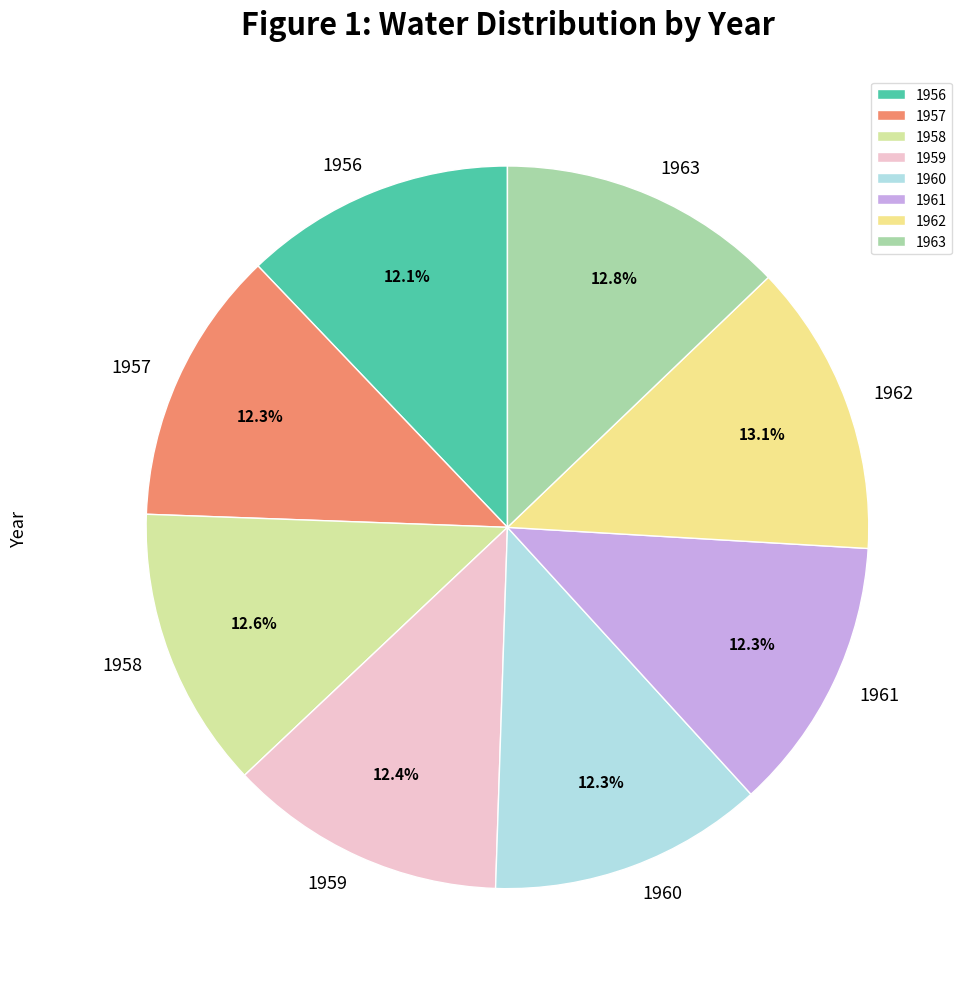

Count the number of slices in the pie.

8